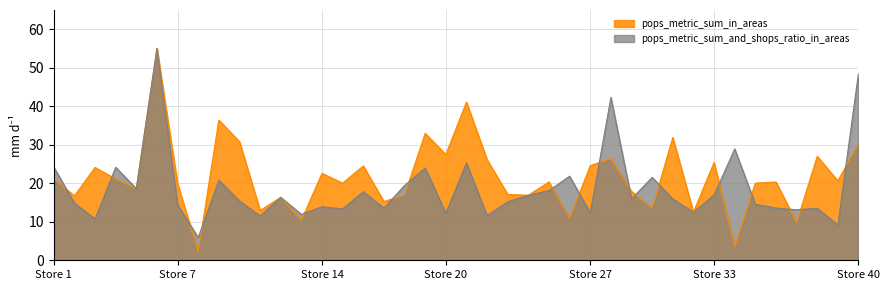

What is the approximate value of pops_metric_sum_in_areas at 5?

18.6